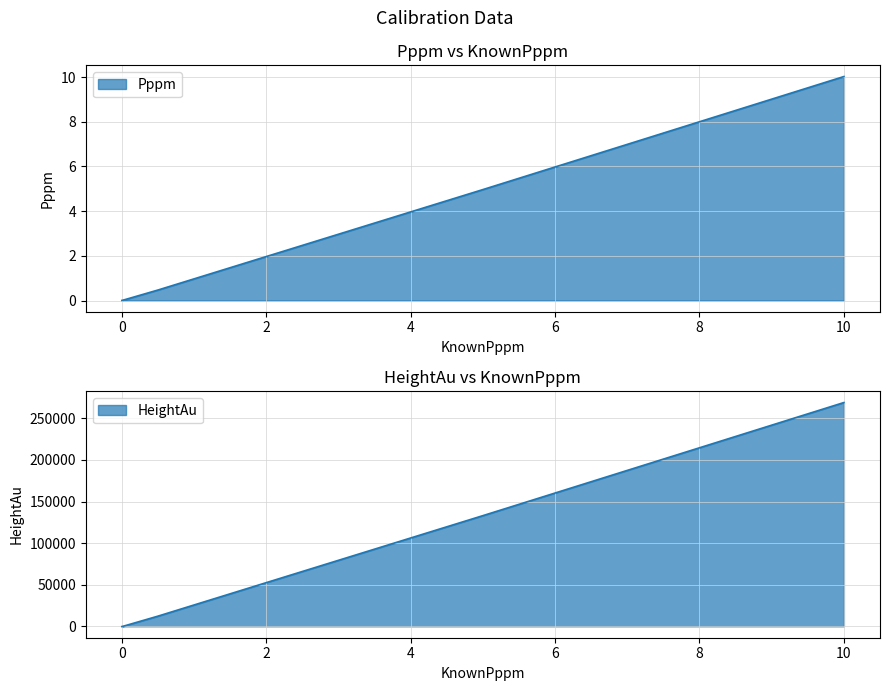

What is the sum of all Pppm values?

15.5